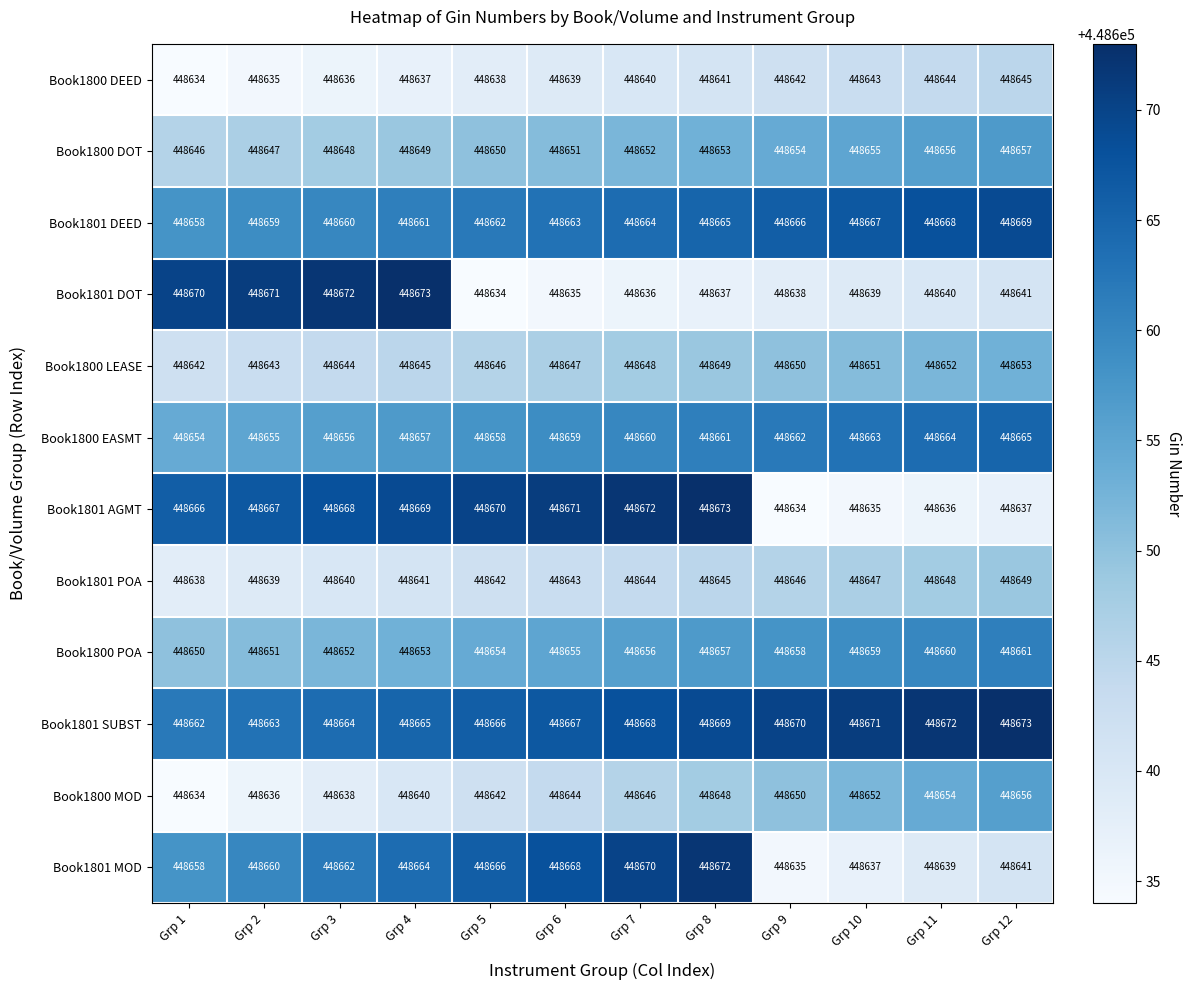

List the labels in order of Book1801 SUBST value, smallest first.

Grp 1, Grp 2, Grp 3, Grp 4, Grp 5, Grp 6, Grp 7, Grp 8, Grp 9, Grp 10, Grp 11, Grp 12